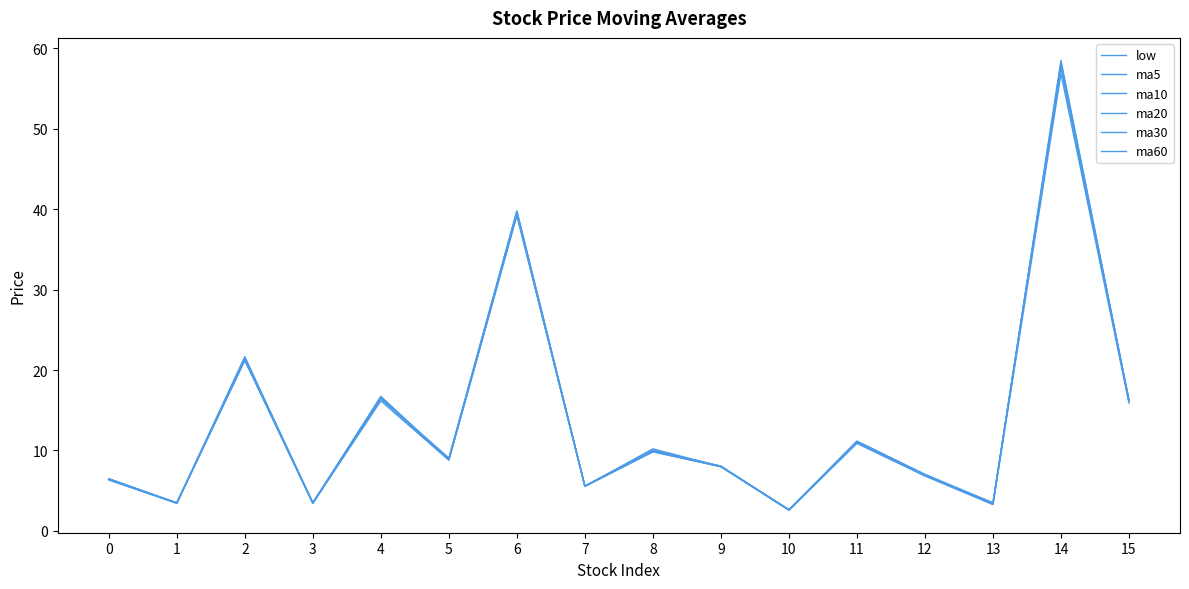

Where is the first local maximum for ma60?

2